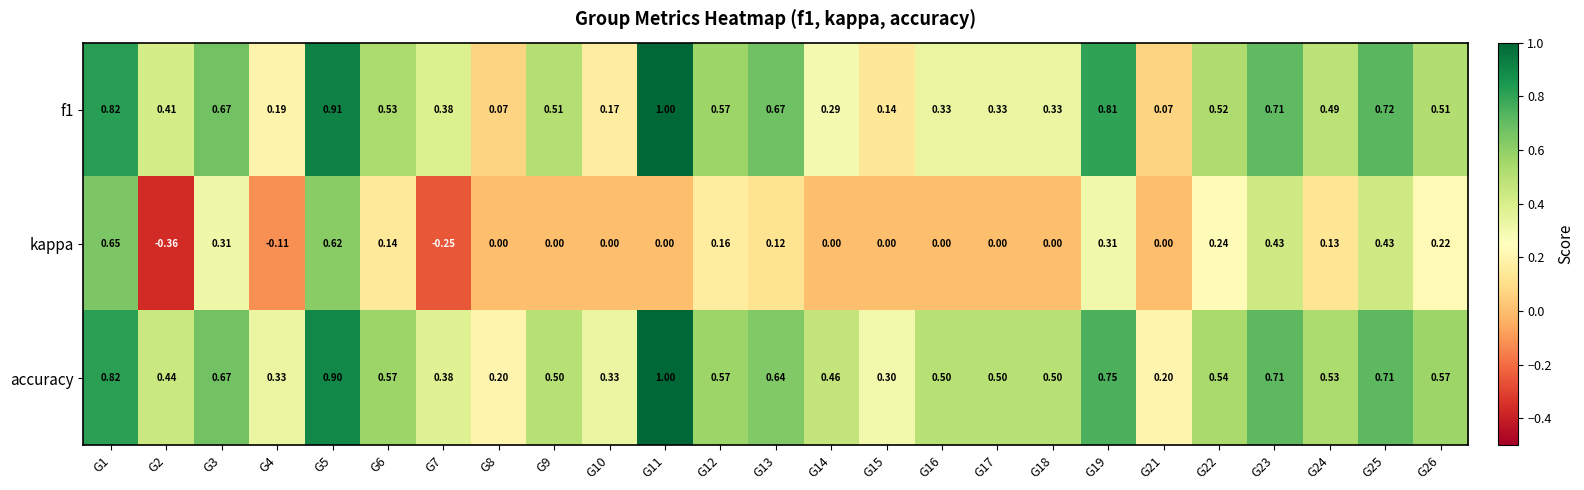

Which series has the largest range (max minus min)?

kappa